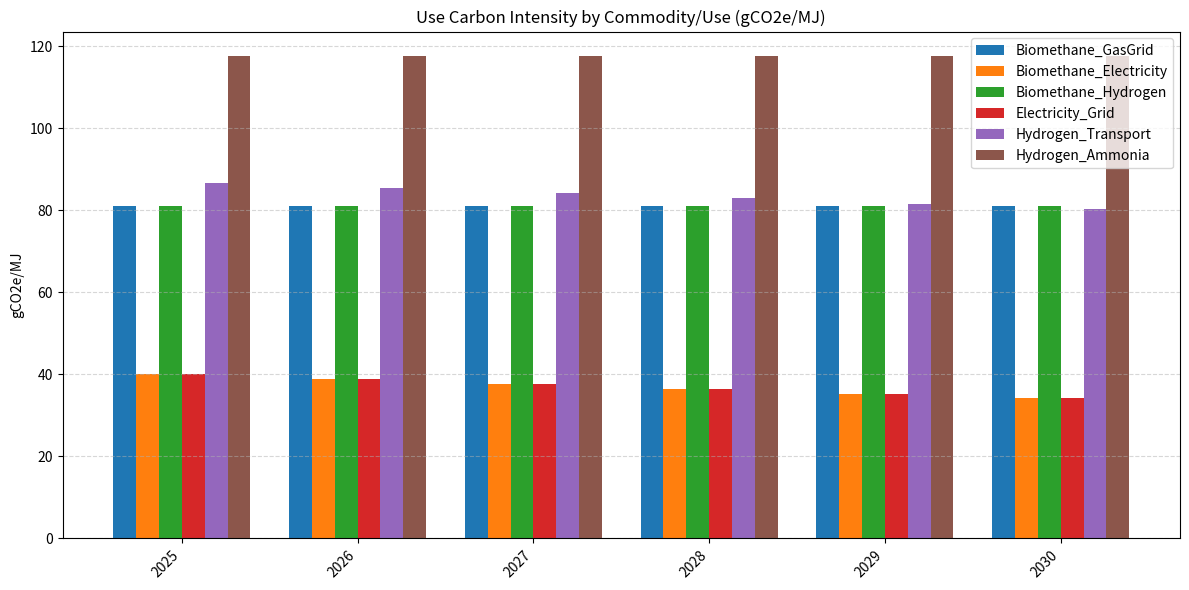

Reading left to right, extract all data points from this chart.

Biomethane_GasGrid: 81.0	81.0	81.0	81.0	81.0	81.0
Biomethane_Electricity: 40.0	38.8	37.7	36.5	35.3	34.1
Biomethane_Hydrogen: 81.0	81.0	81.0	81.0	81.0	81.0
Electricity_Grid: 40.0	38.8	37.7	36.5	35.3	34.1
Hydrogen_Transport: 86.6	85.4	84.1	82.9	81.6	80.4
Hydrogen_Ammonia: 117.7	117.7	117.7	117.7	117.7	117.7